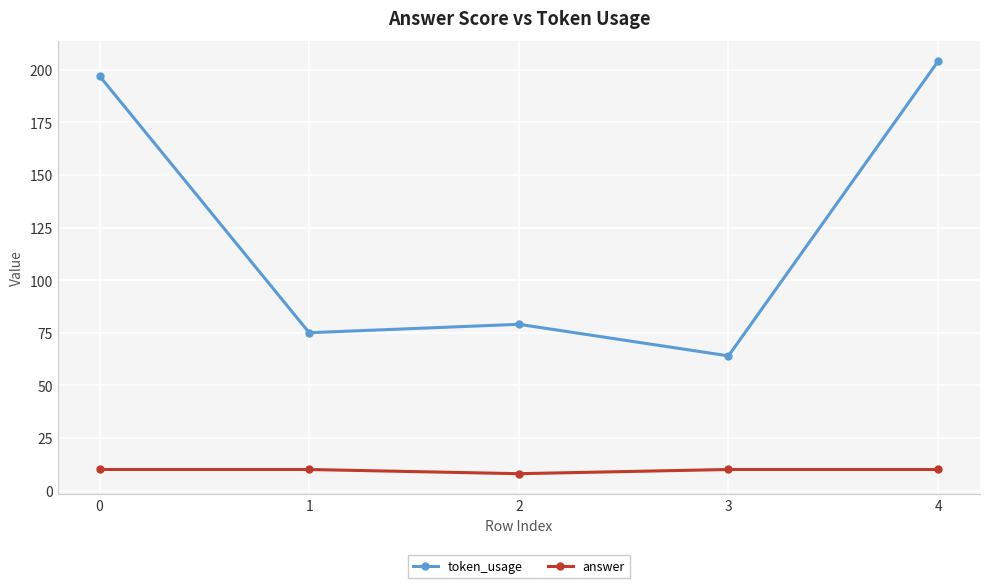

True or false: token_usage and answer cross at least once.

False